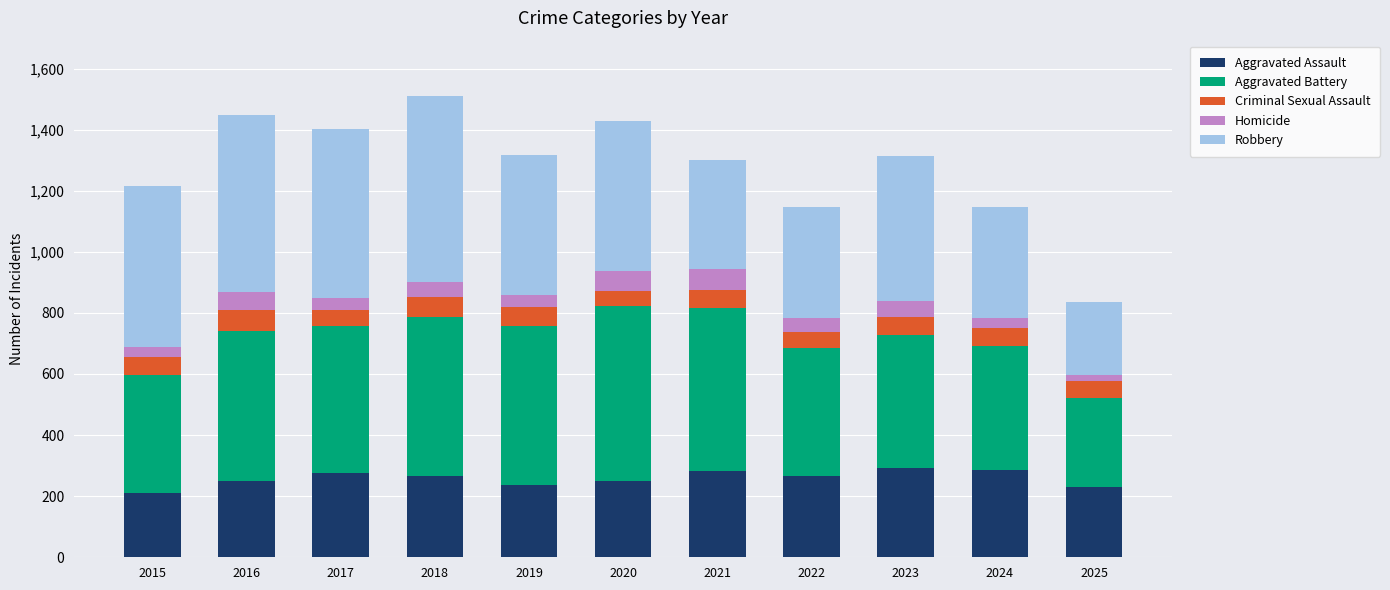

What is the lowest value of the Aggravated Assault series?

210